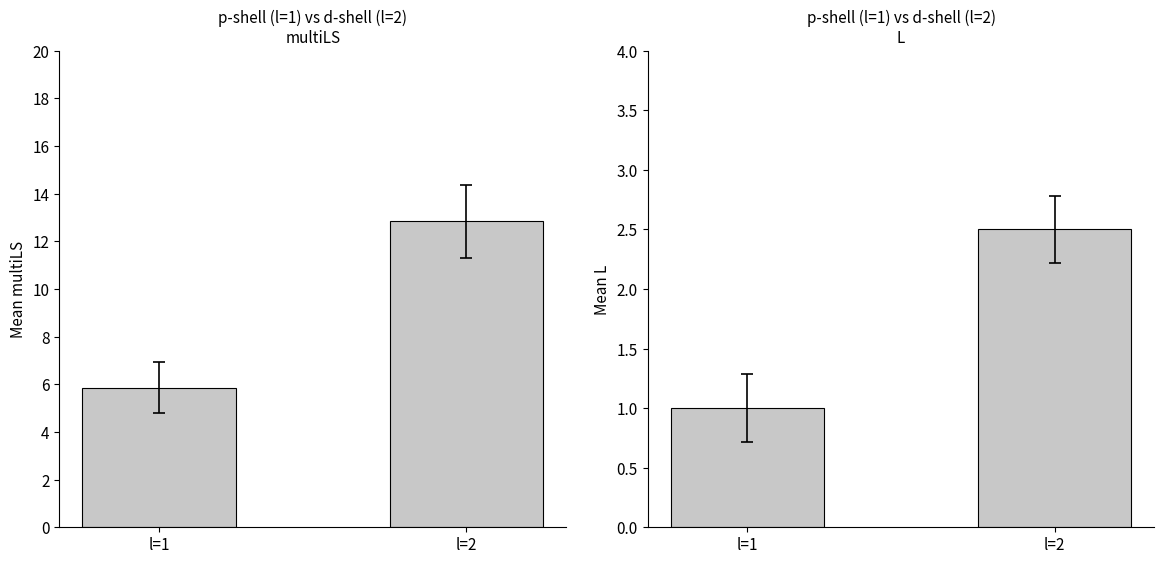

Is the value of mean_L at l=1 greater than the value of mean_multiLS at l=2?

No